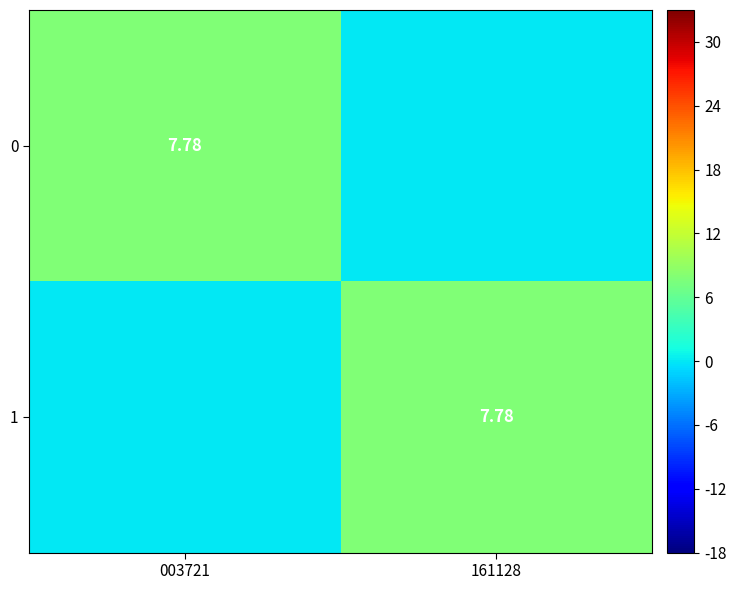

Is the value of 1 at 003721 greater than the value of 0 at 003721?

No